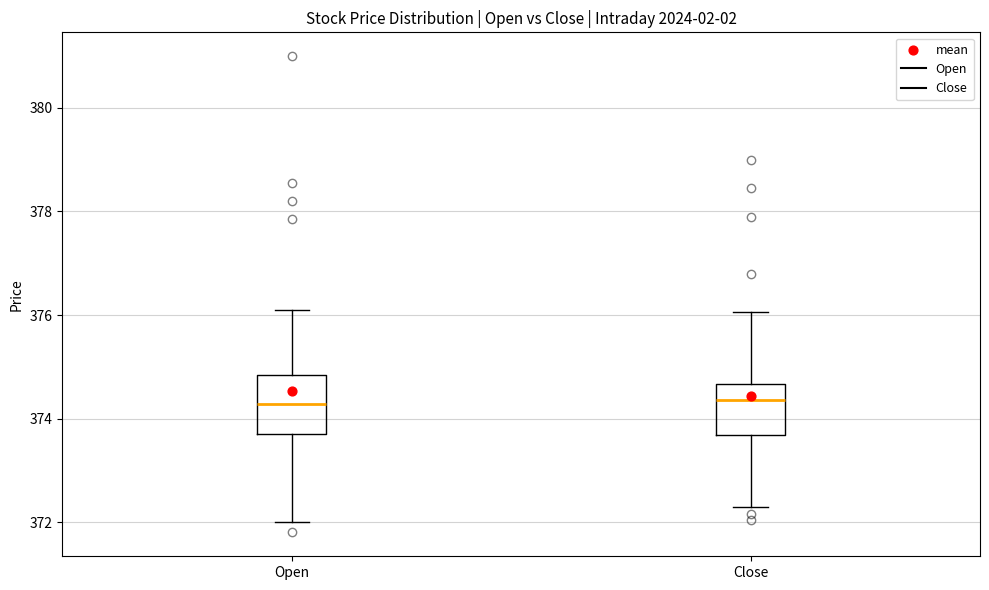

Reading left to right, read every box against the y-axis: the position of its median line, the range the box covers, and the ends of its whiskers. The values are not printed on the chart, so give them approximately, as read against the axis.

Open: median 374.2, box 373.6 to 374.8, whiskers 372.0 to 376.2
Close: median 374.4, box 373.6 to 374.6, whiskers 372.2 to 376.0